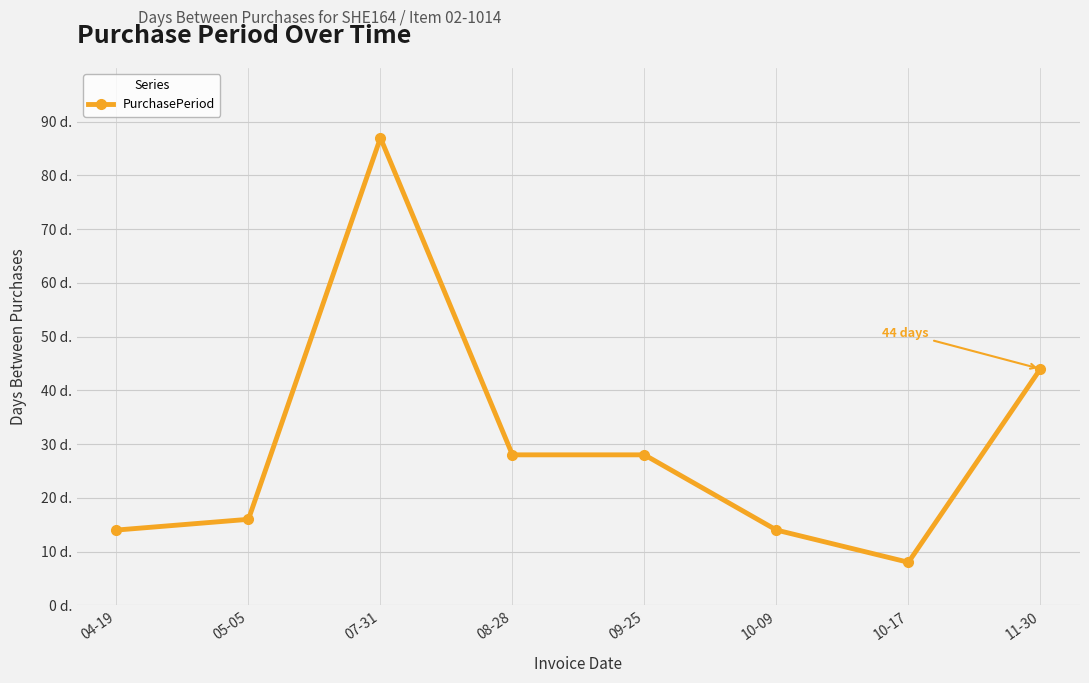

Approximately how many times larger is the value at 11-30 compared to 07-31?

0.5